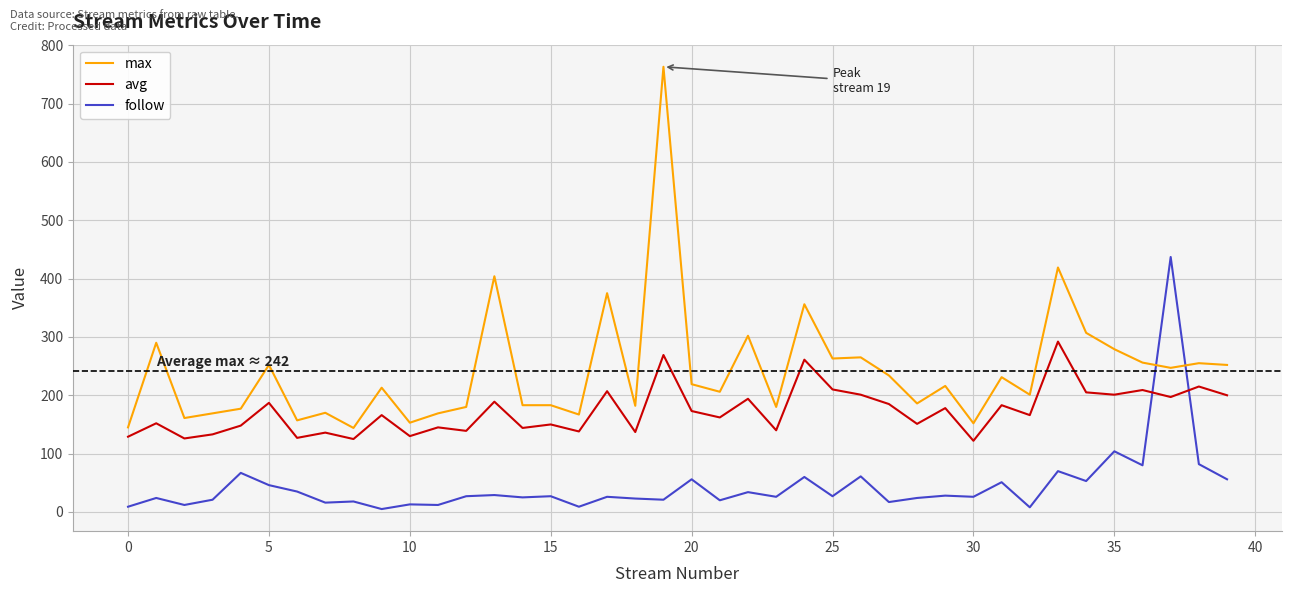

Which series has the largest range (max minus min)?

max